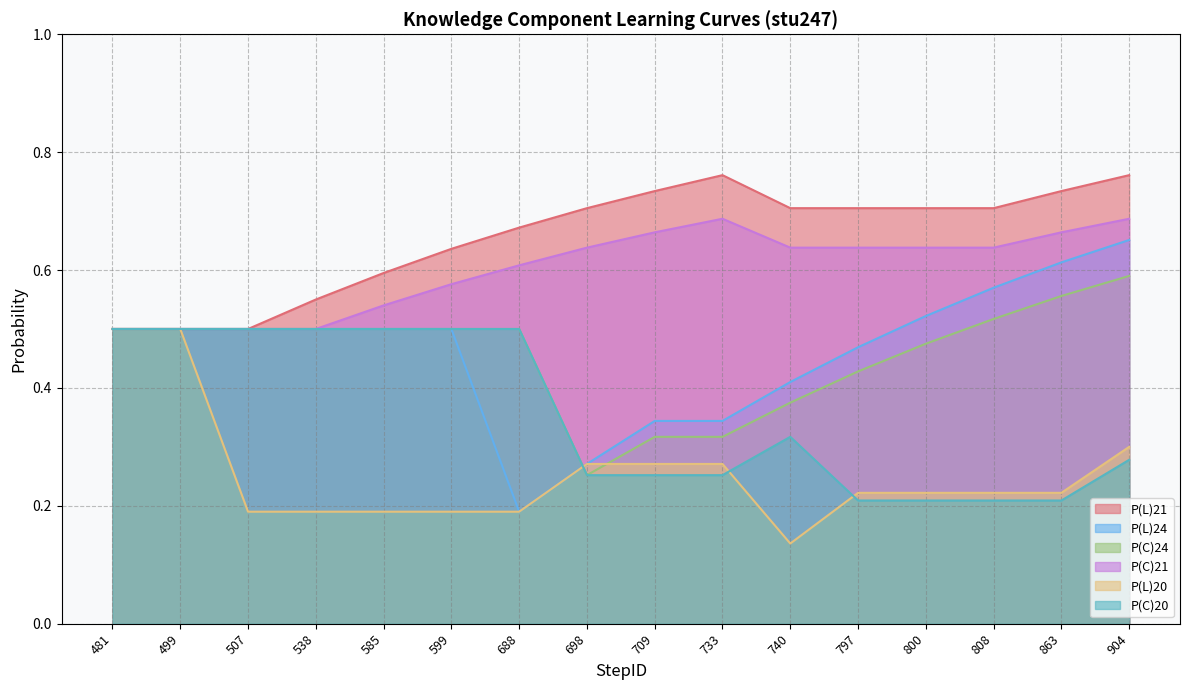

Rank the series by their maximum value, from highest to lowest.

P(L)21, P(C)21, P(L)24, P(C)24, P(L)20, P(C)20